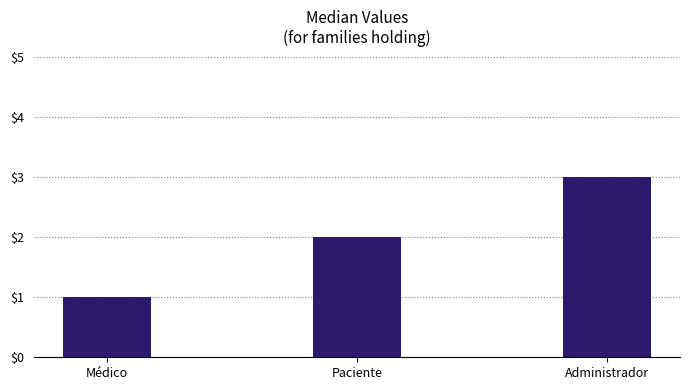

List the labels in order of value, smallest first.

Médico, Paciente, Administrador